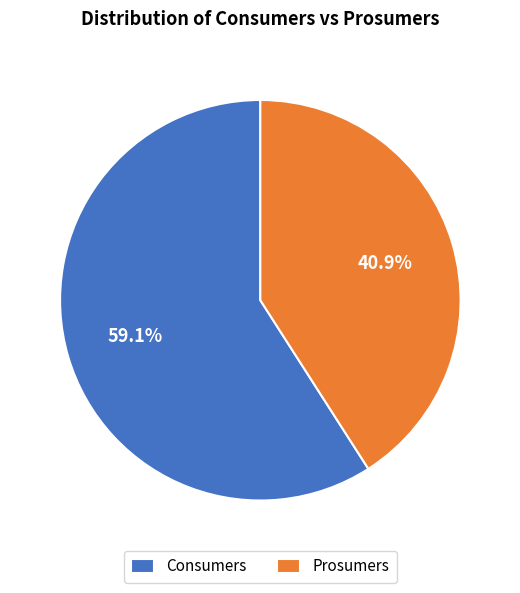

Combined, what portion of the pie is Consumers and Prosumers?

100.0%